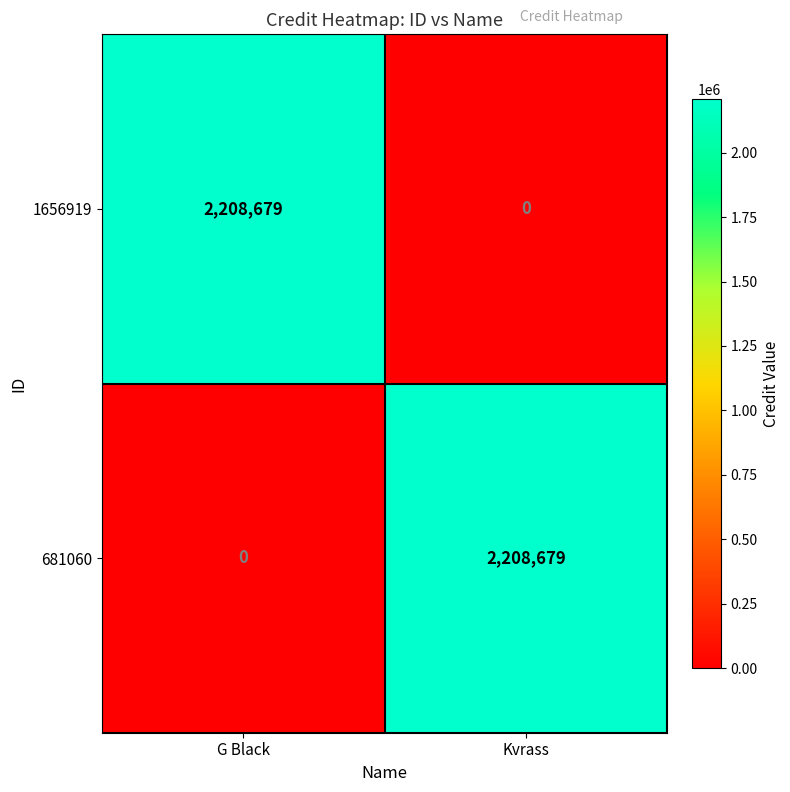

At Kvrass, list the series in order from largest to smallest.

681060, 1656919